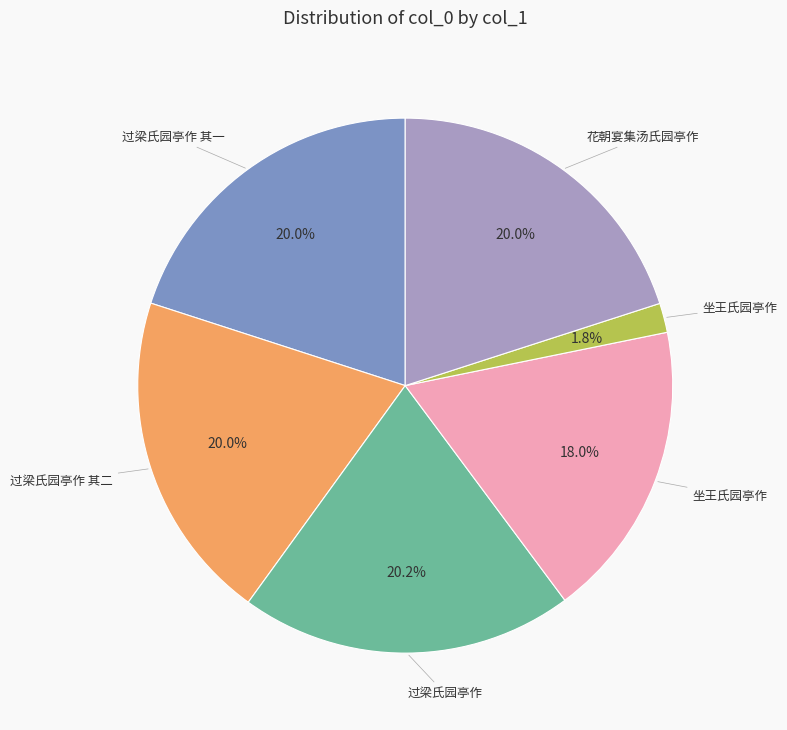

Is there a majority slice in this chart?

No